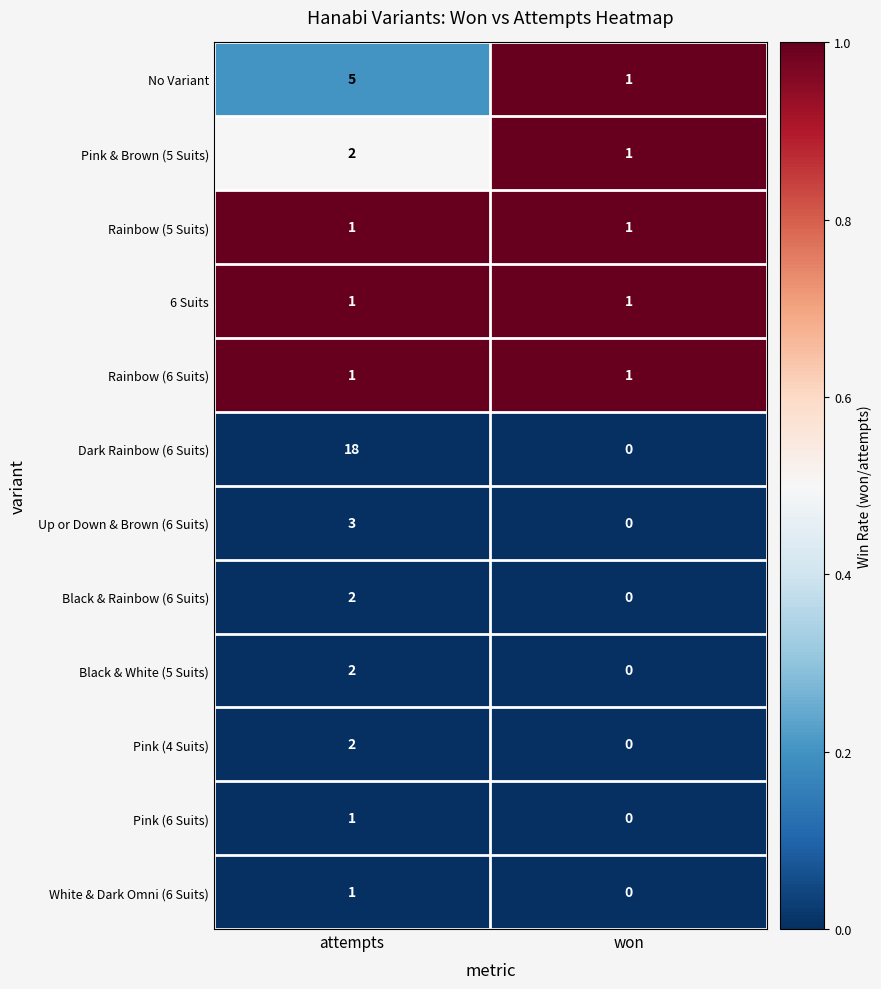

At which label does Pink (6 Suits) reach its minimum?

won